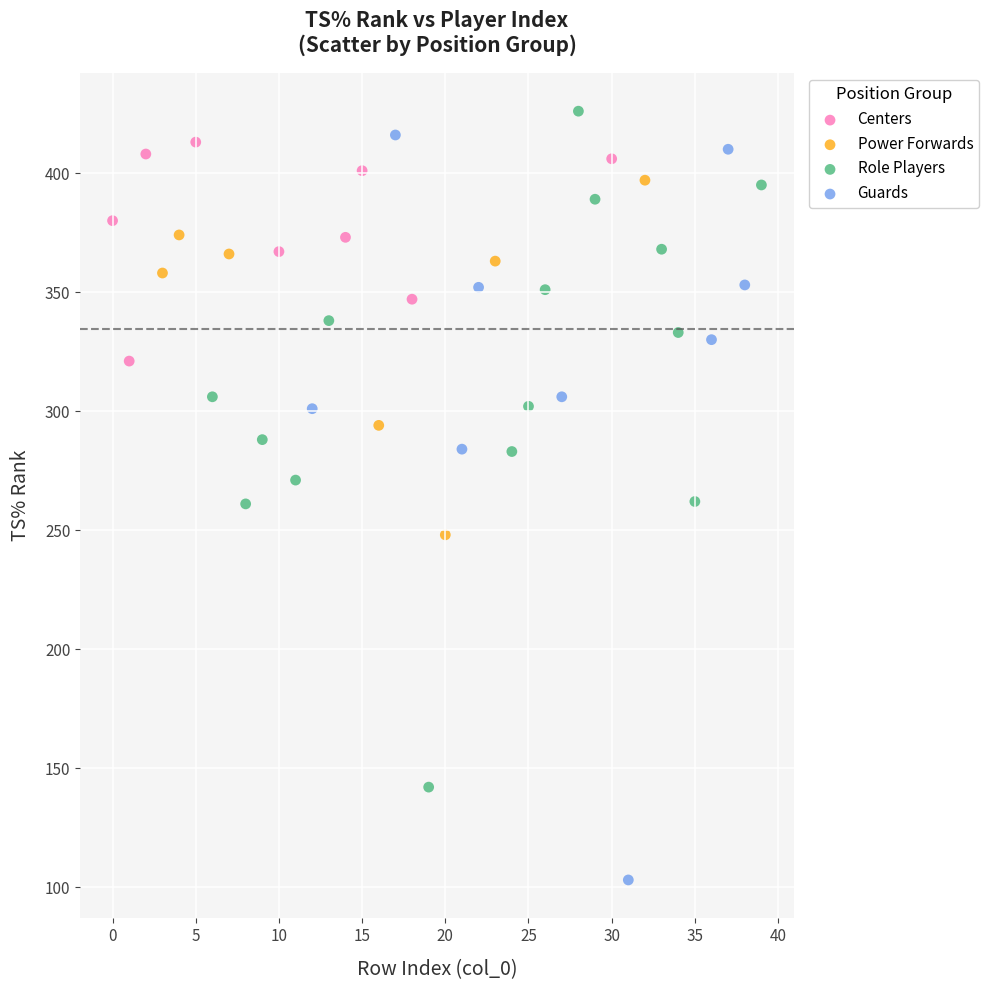

Which series has the largest Y range (max minus min)?

Guards